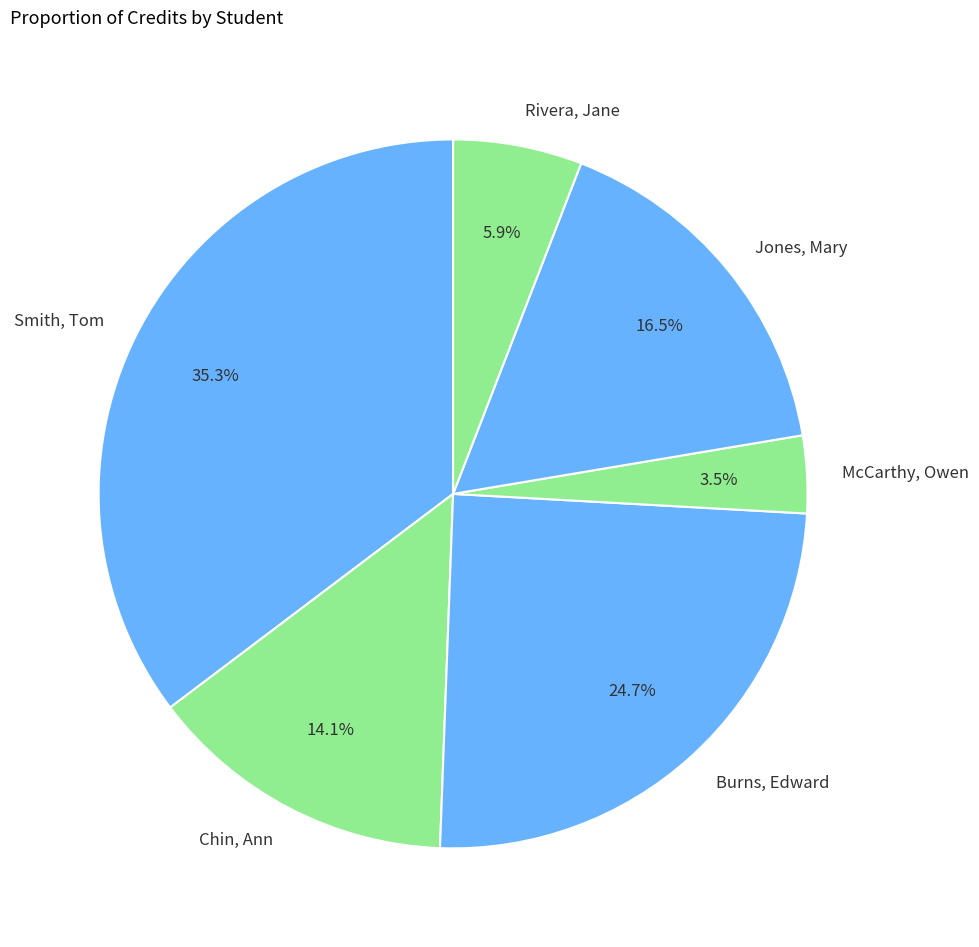

True or false: Smith, Tom accounts for 44% of the total.

False